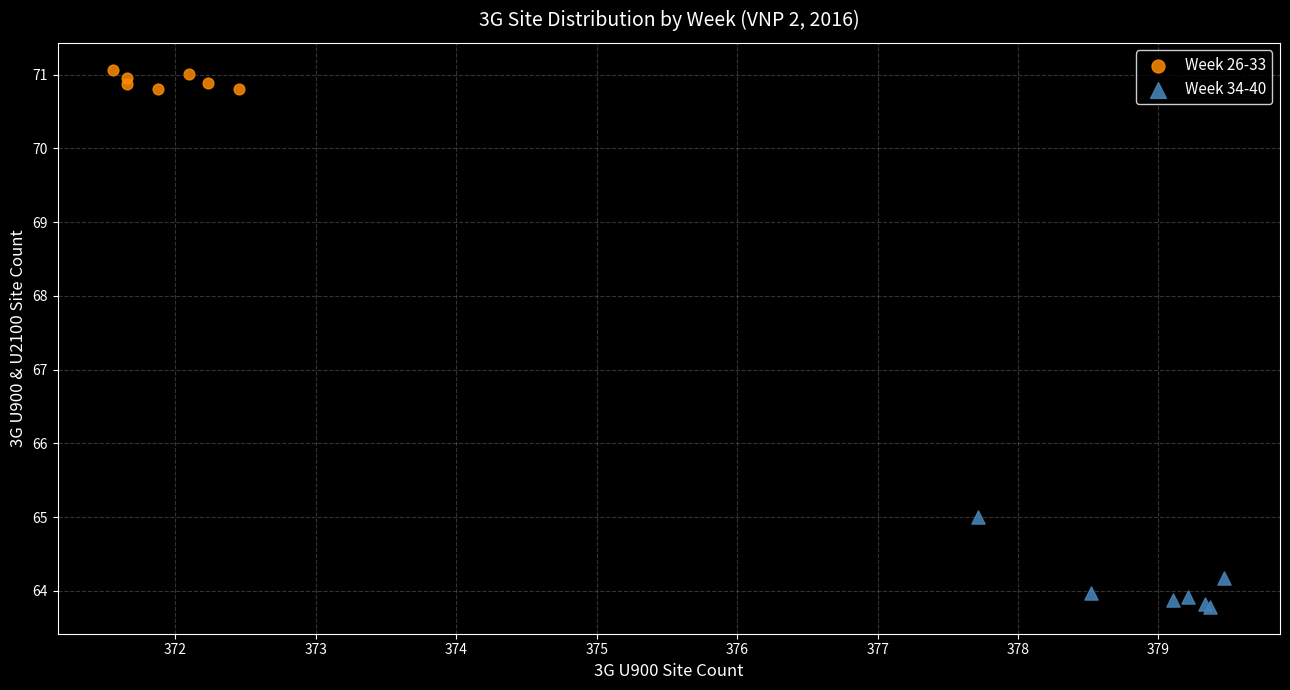

Which series contains the lowest Y value?

Week 34-40